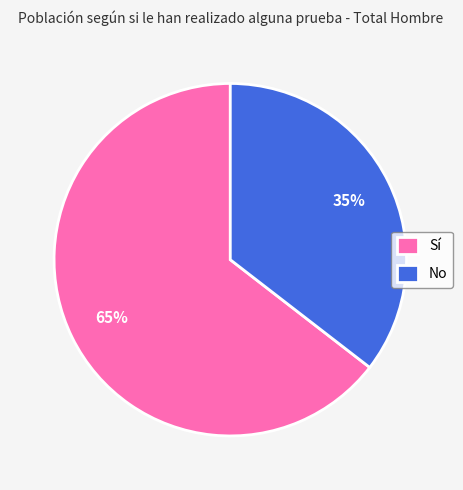

Which has a higher value, Sí or No?

Sí